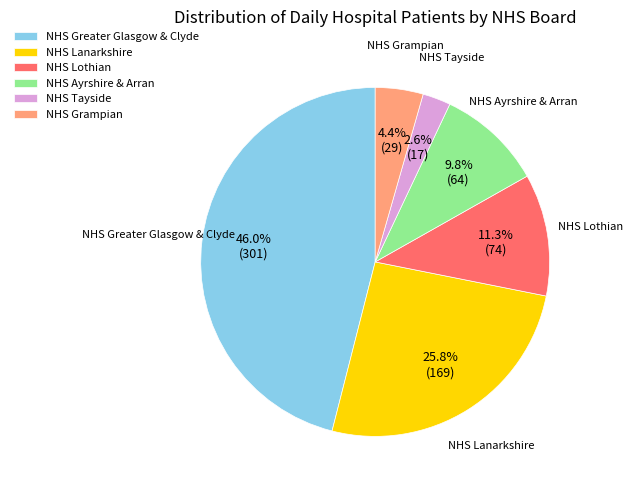

To the nearest percent, what percentage of the pie is NHS Ayrshire & Arran?

10%